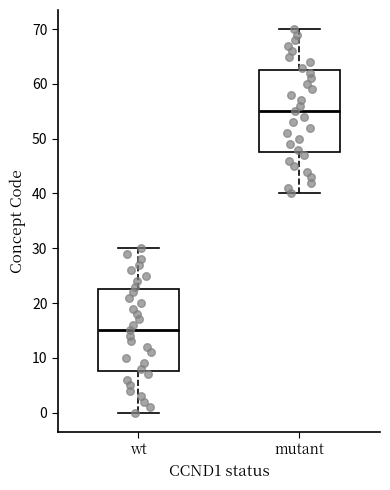

Reading left to right, read every box against the y-axis: the position of its median line, the range the box covers, and the ends of its whiskers. The values are not printed on the chart, so give them approximately, as read against the axis.

wt: median 15, box 8 to 23, whiskers 0 to 30
mutant: median 55, box 48 to 63, whiskers 40 to 70